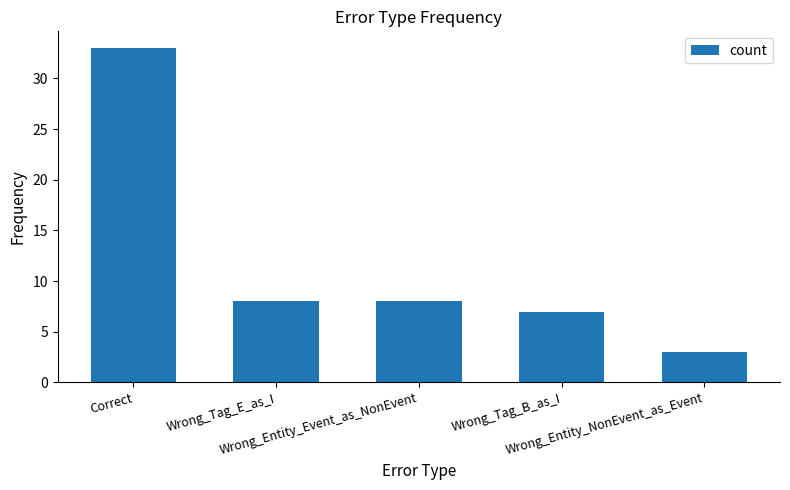

The value at Wrong_Tag_B_as_I is 7. True or false?

True